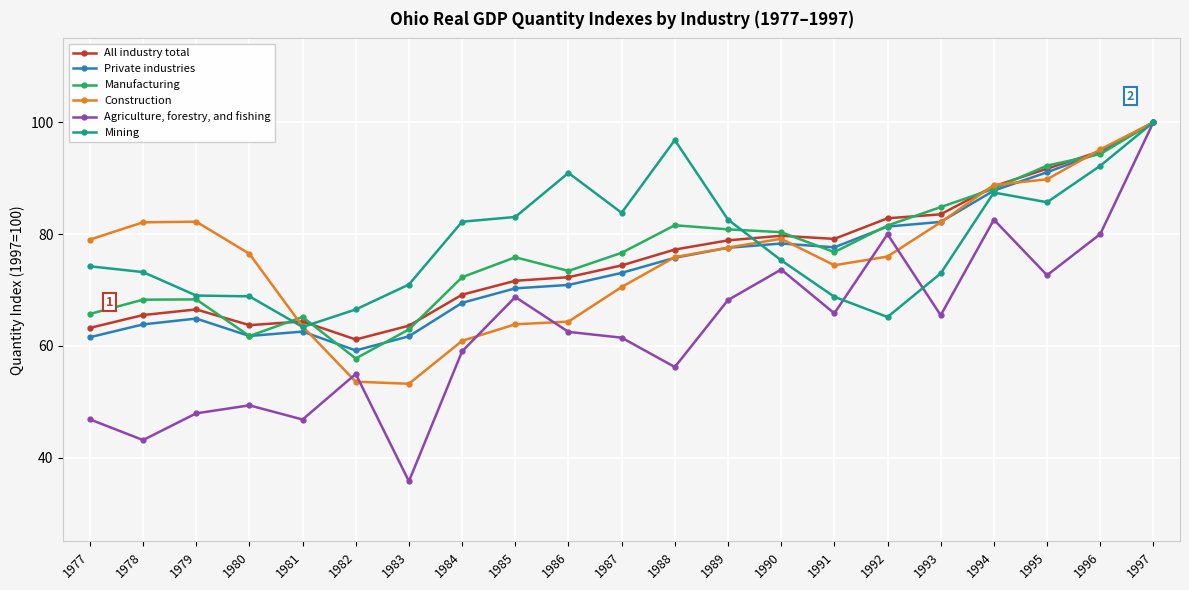

What are all the series names shown in the legend?

All industry total, Private industries, Manufacturing, Construction, Agriculture, forestry, and fishing, Mining